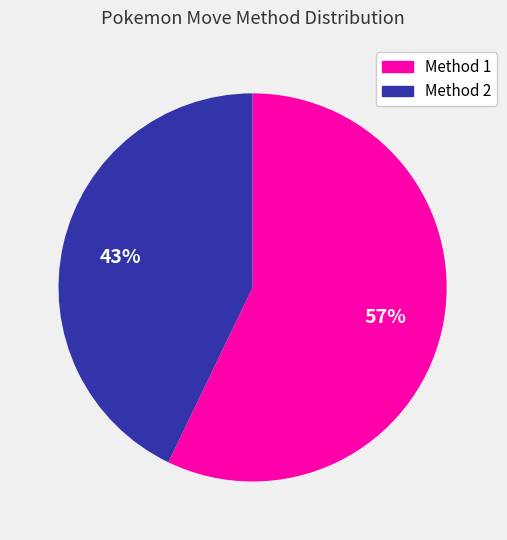

To the nearest percent, what is the difference between the largest and smallest slice percentages?

14%